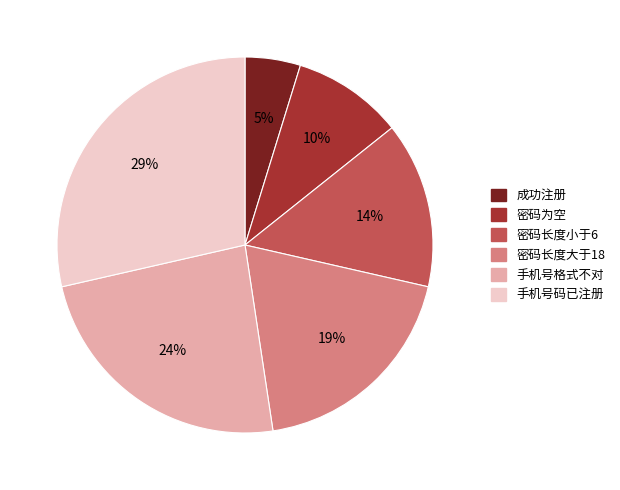

The 手机号码已注册 slice represents 29% of the pie. True or false?

True